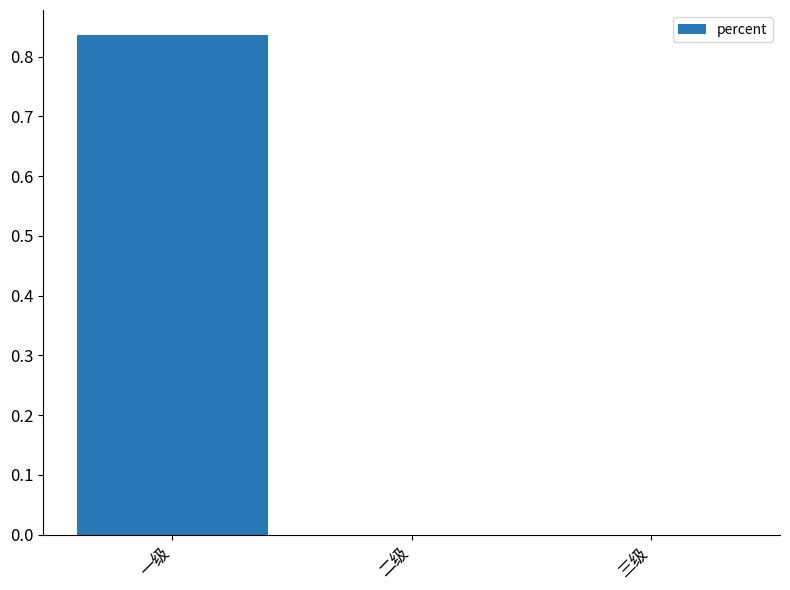

At which category does the chart reach its peak across all series?

一级